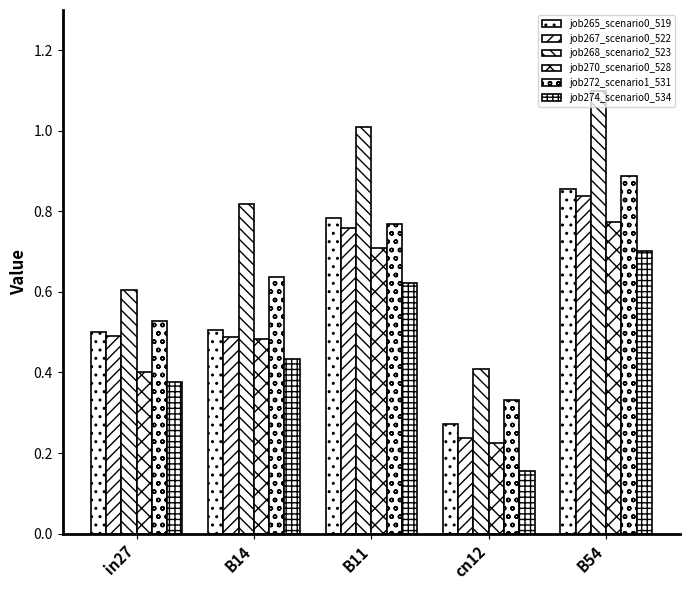

Which series has the widest spread of values?

job268_scenario2_523